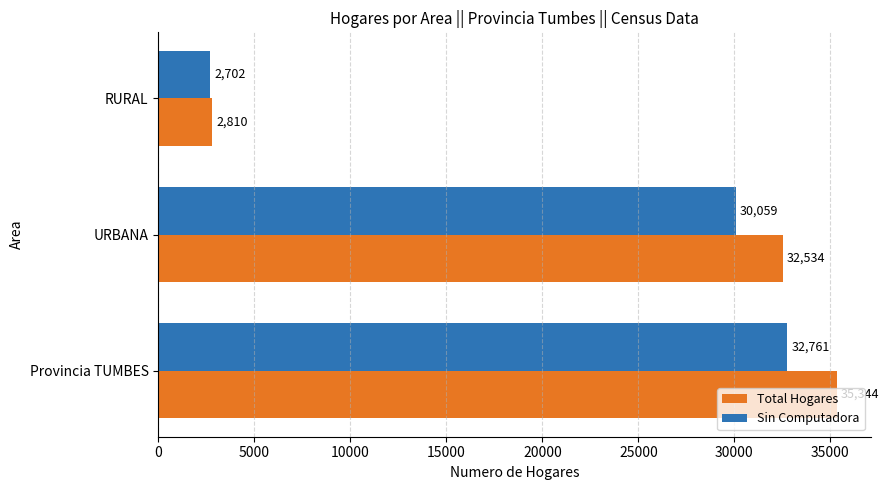

What is the spread (max minus min) of values at RURAL?

108